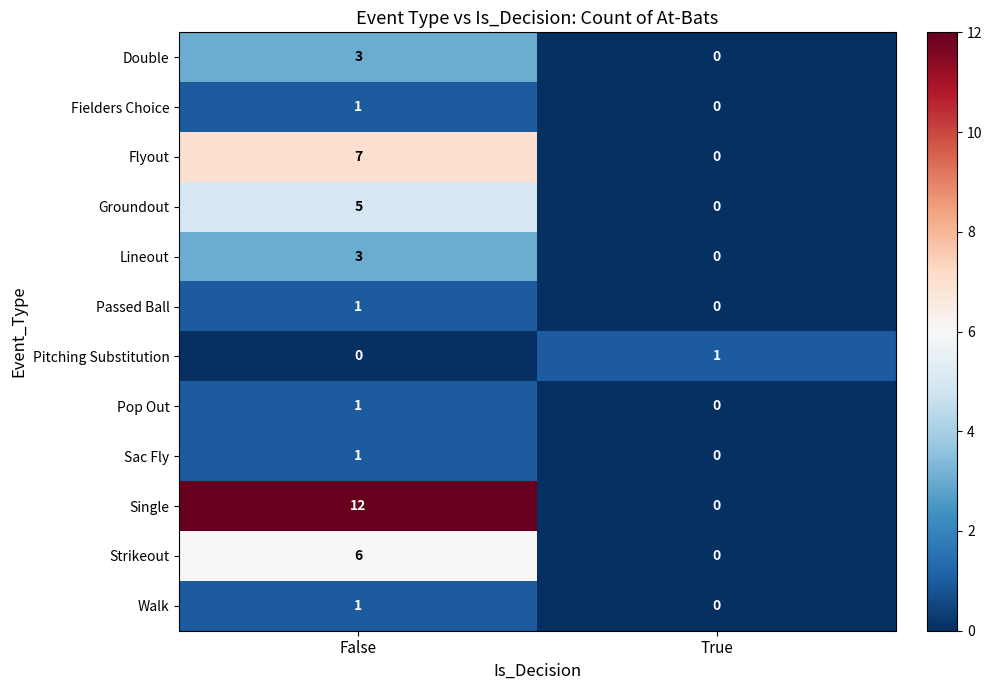

How many categories are shown in the chart?

2